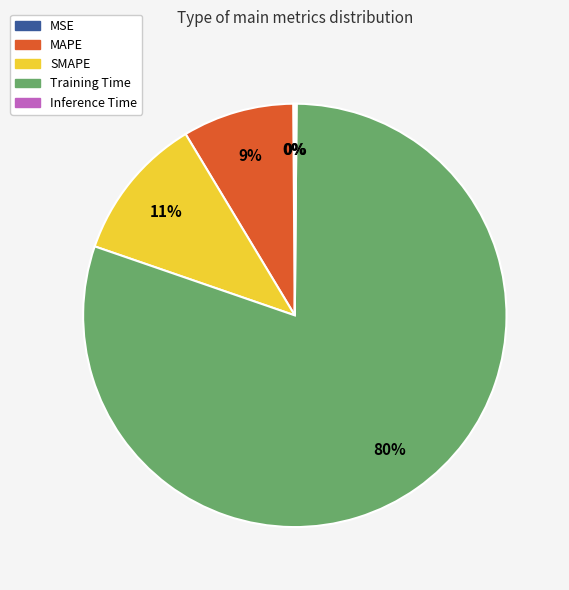

To the nearest percent, what portion does SMAPE represent?

11%